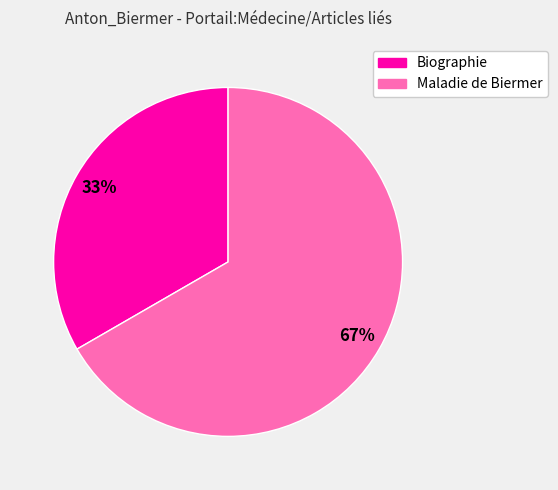

What is the ratio of the value at Maladie de Biermer to the value at Biographie?

2.0